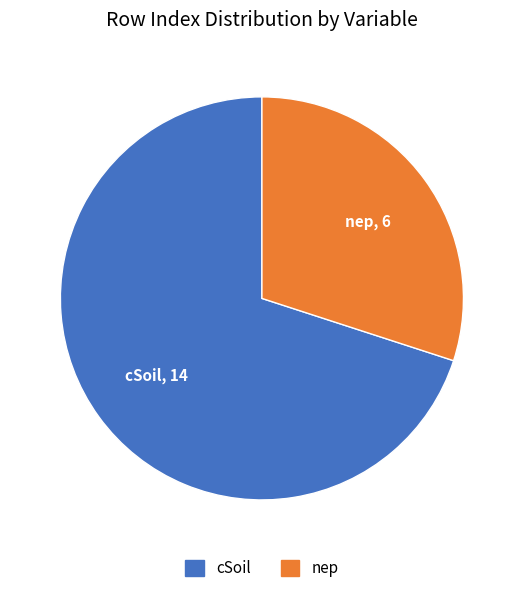

Does any single category account for the majority?

Yes